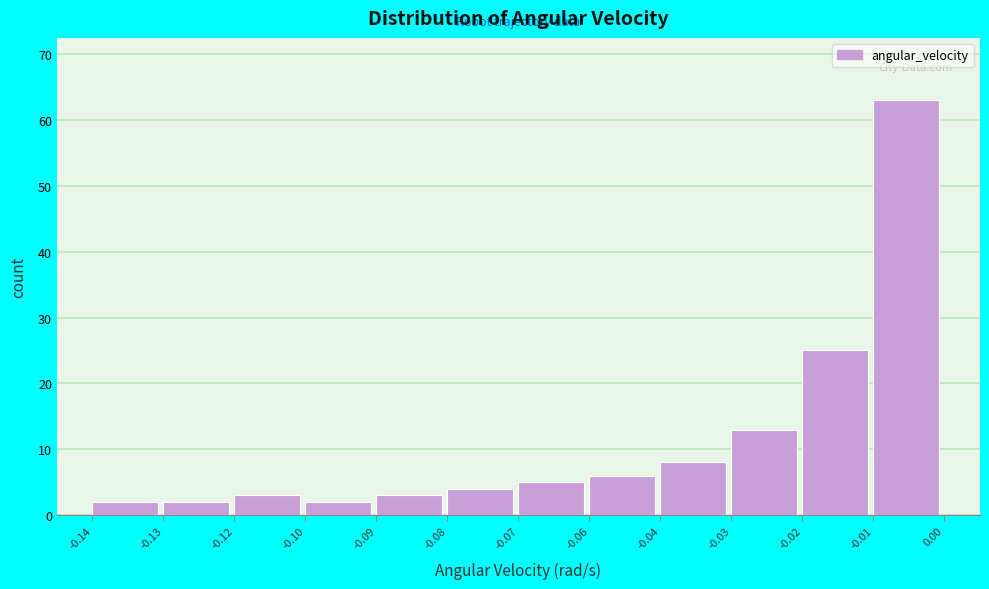

Reading left to right, list all the values displayed in this chart.

-0.14=2	-0.13=2	-0.12=3	-0.10=2	-0.09=3	-0.08=4	-0.07=5	-0.06=6	-0.04=8	-0.03=13	-0.02=25	-0.01=63